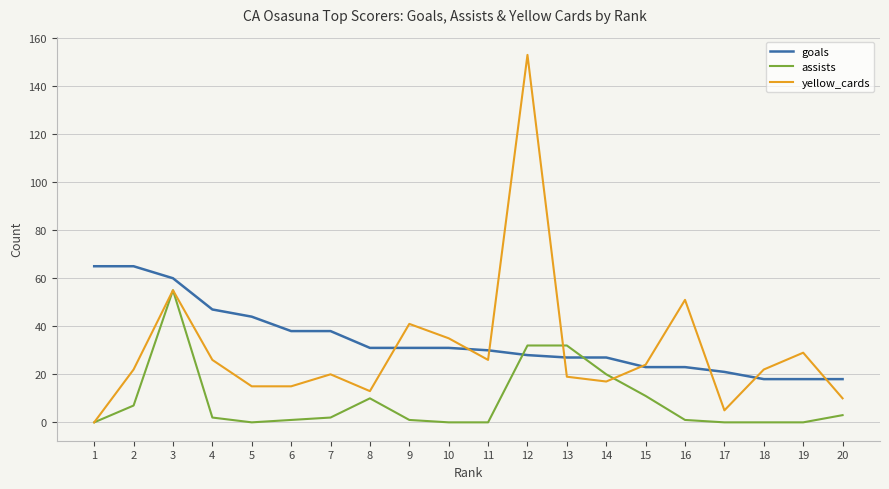

Which series changed the most between 3 and 18?

assists